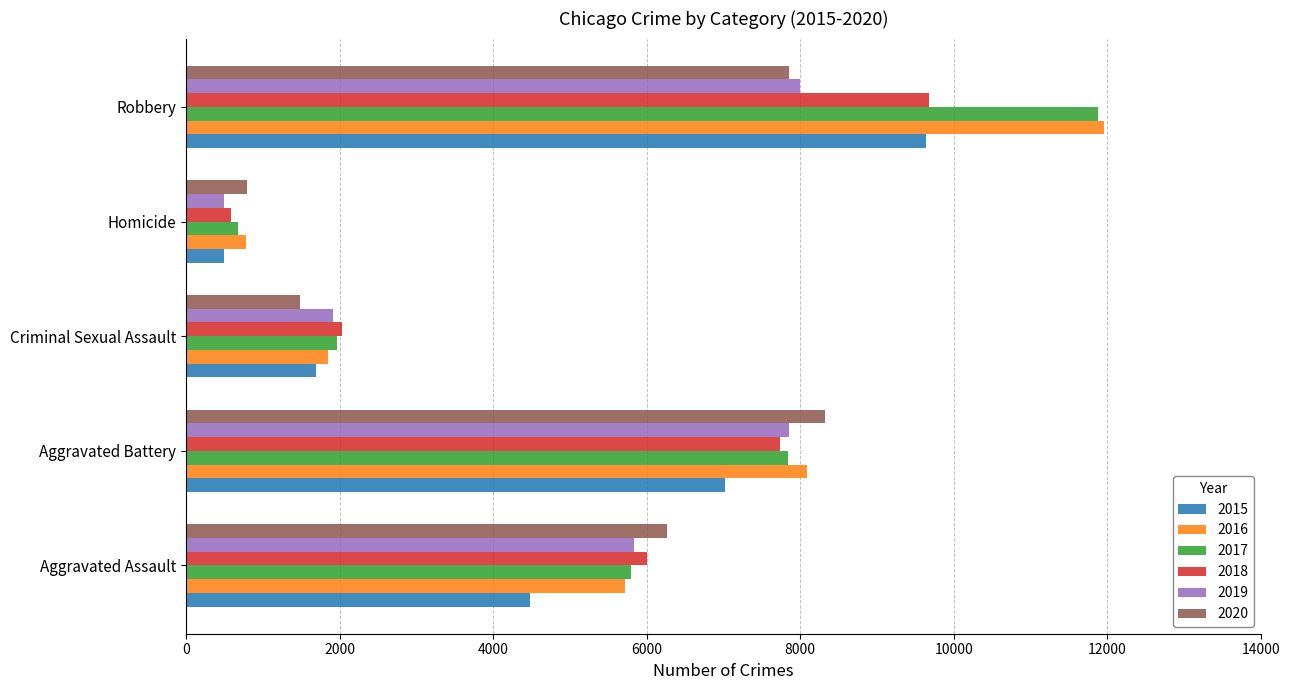

What is the difference between the 2018 values at Aggravated Battery and Homicide?

7147